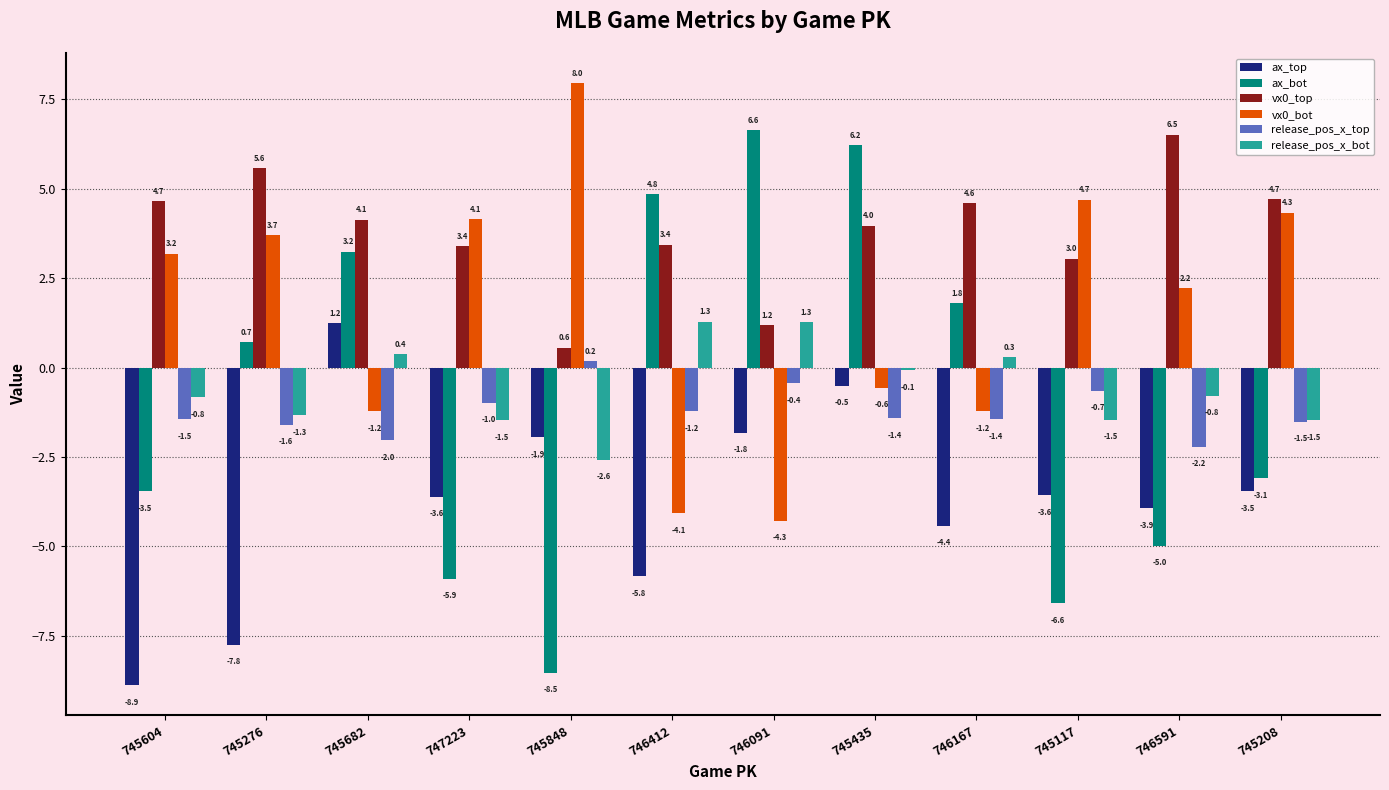

What is the approximate value of release_pos_x_top at 745682?

-2.0